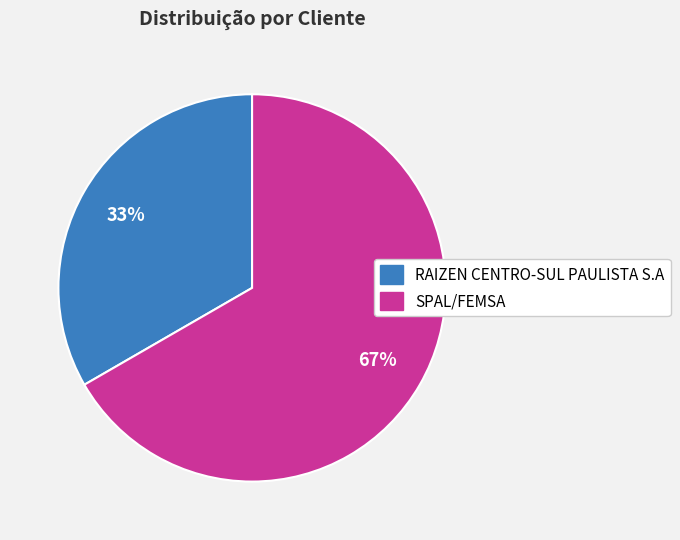

Does any single category account for the majority?

Yes